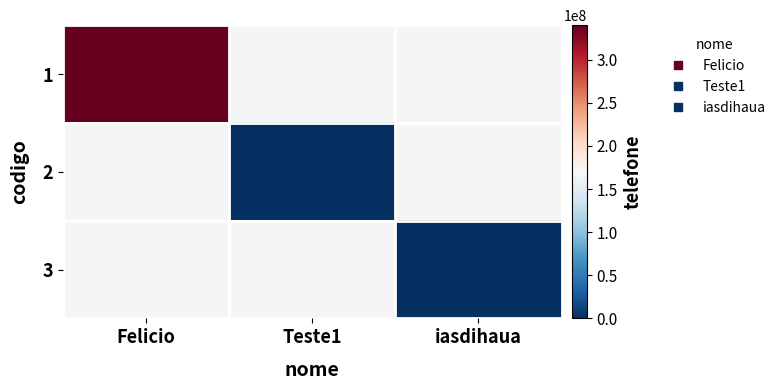

At Teste1, list the series in order from smallest to largest.

1, 2, 3